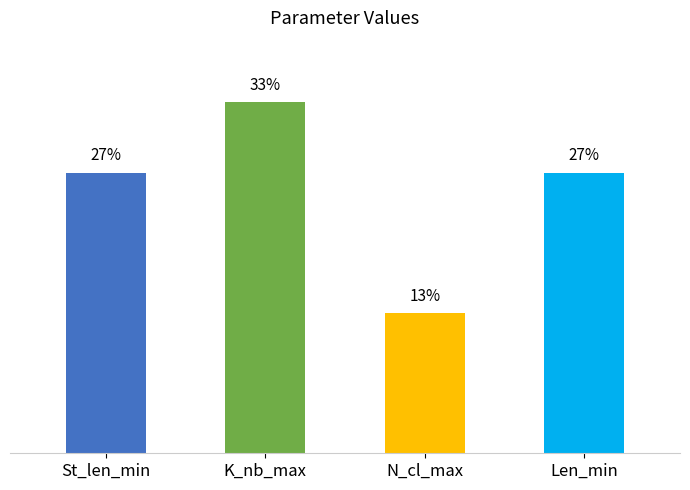

What is the minimum value shown in the chart?

13.3